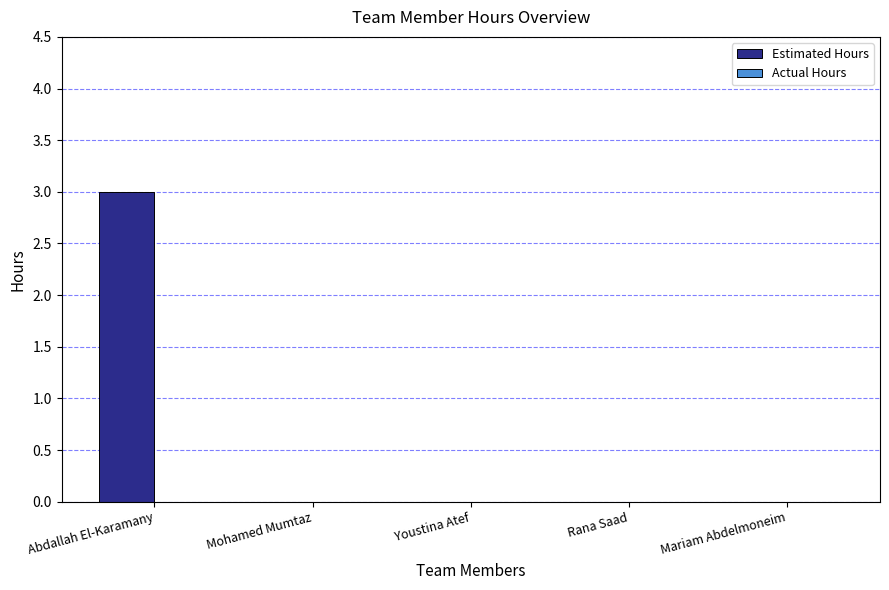

What is the approximate value at Abdallah El-Karamany?

3